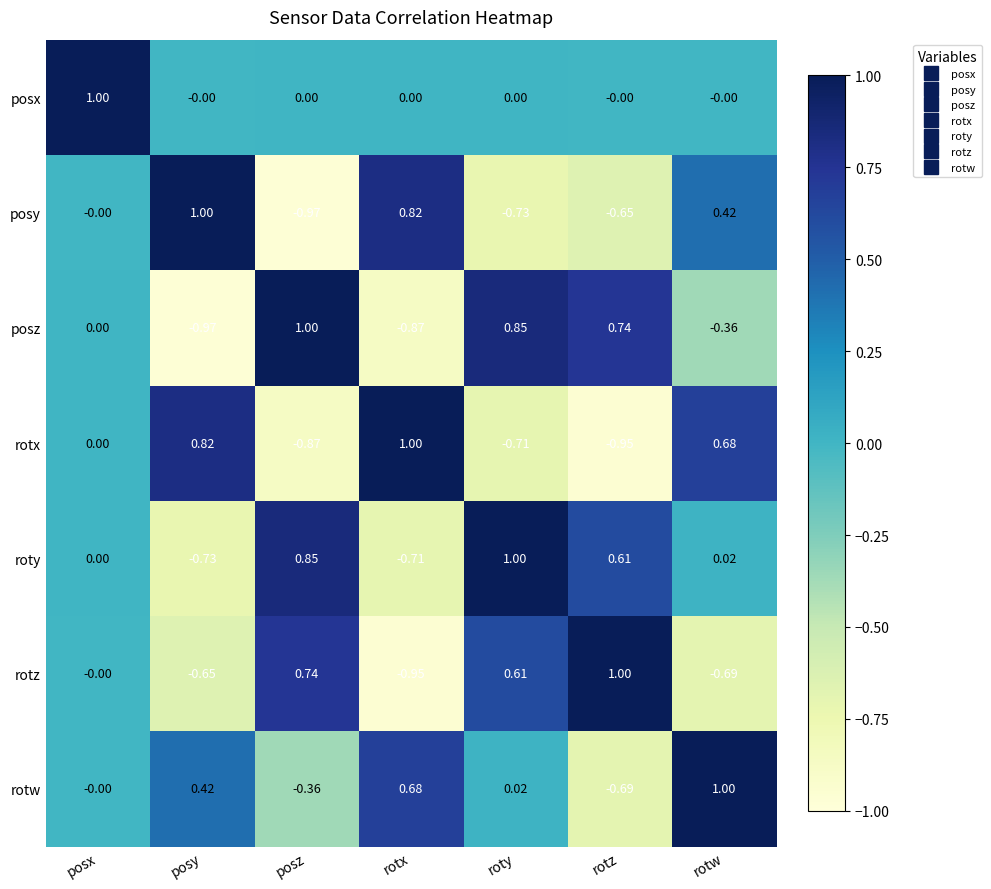

Is the value of rotx at rotz greater than the value of rotz at posz?

No